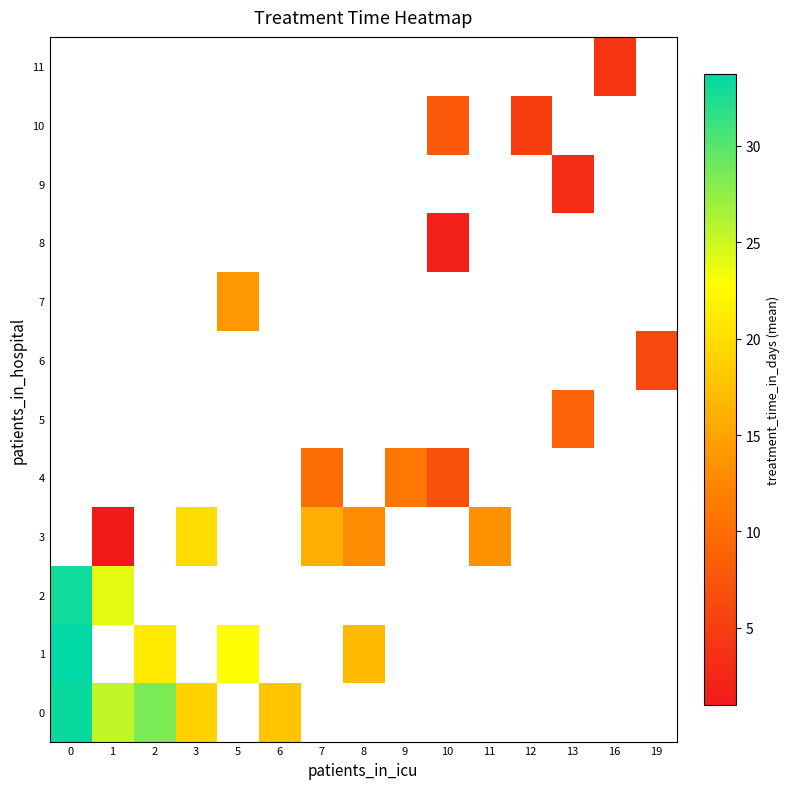

At how many categories does at least one series exceed 20?

4